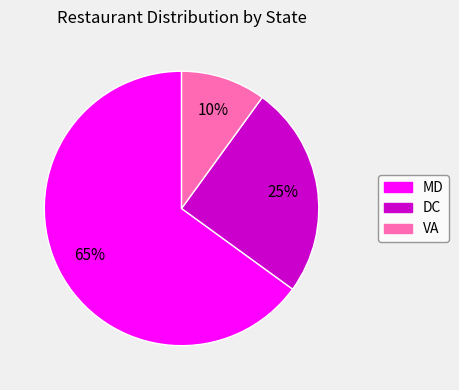

Rank the categories by value from lowest to highest.

VA, DC, MD